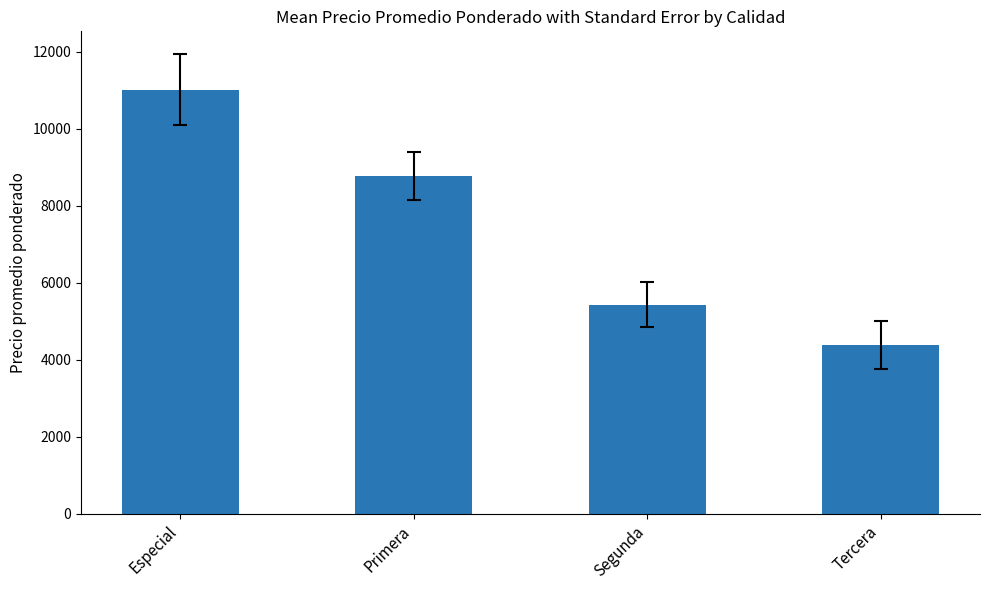

What is the value of the 3rd bar from the left?

5430.6